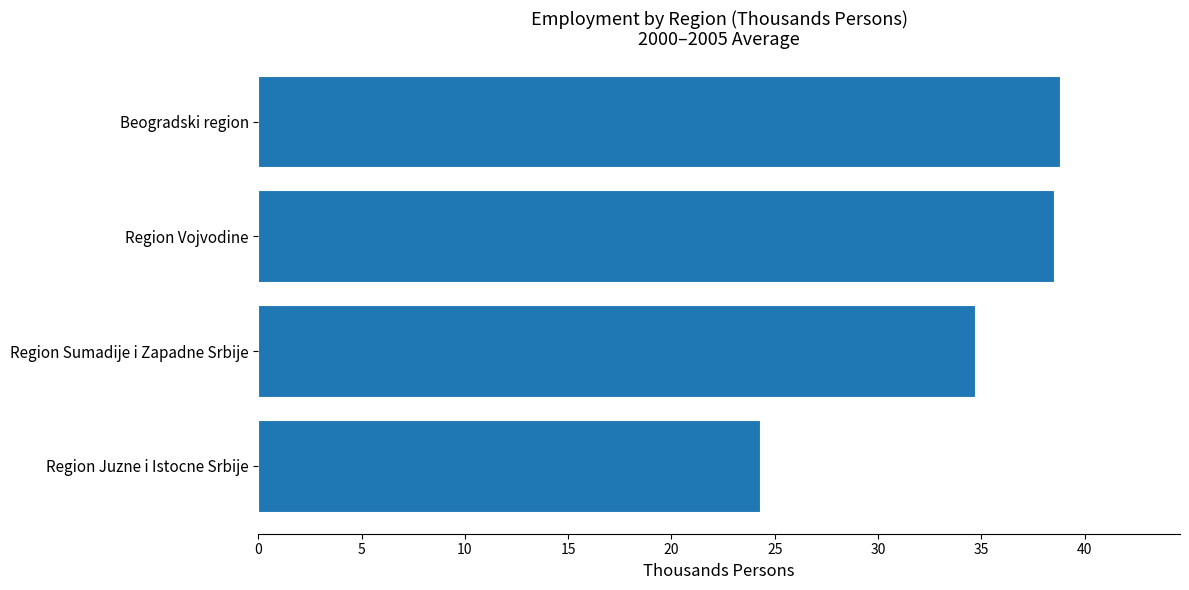

At which label is the value closest to 31?

Region Sumadije i Zapadne Srbije